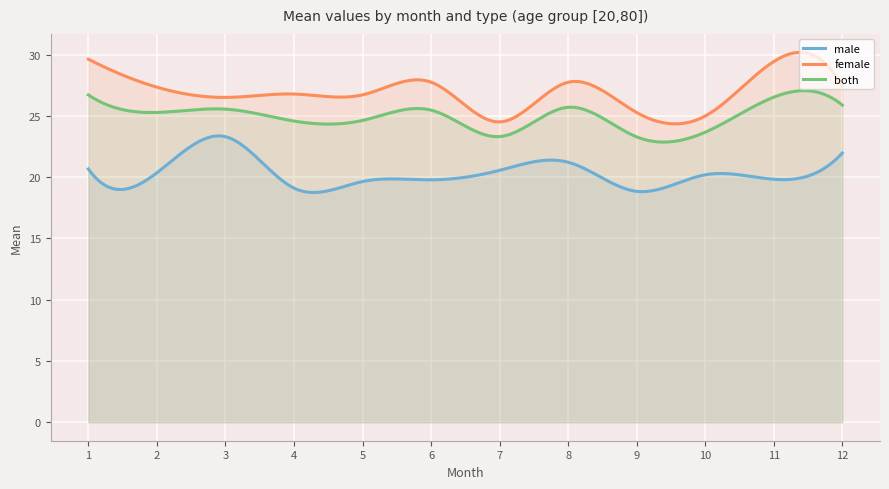

What is the sum of the both values at 6 and 5?

50.1